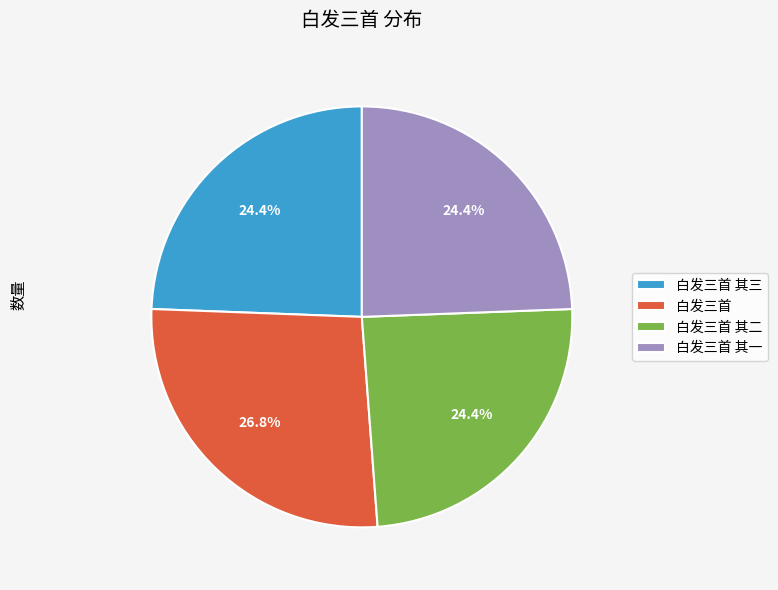

Is there a majority slice in this chart?

No